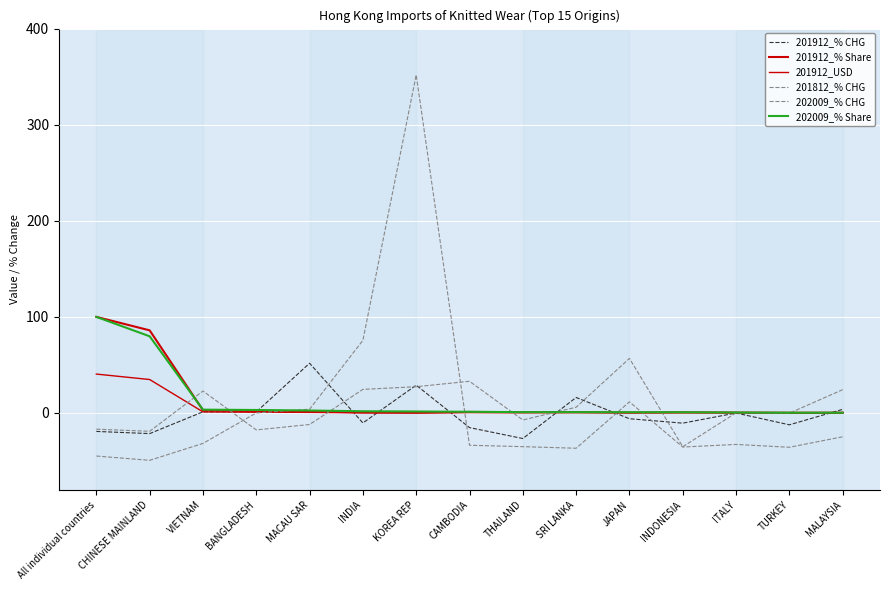

At which label does 201912_% CHG first exceed -5?

VIETNAM